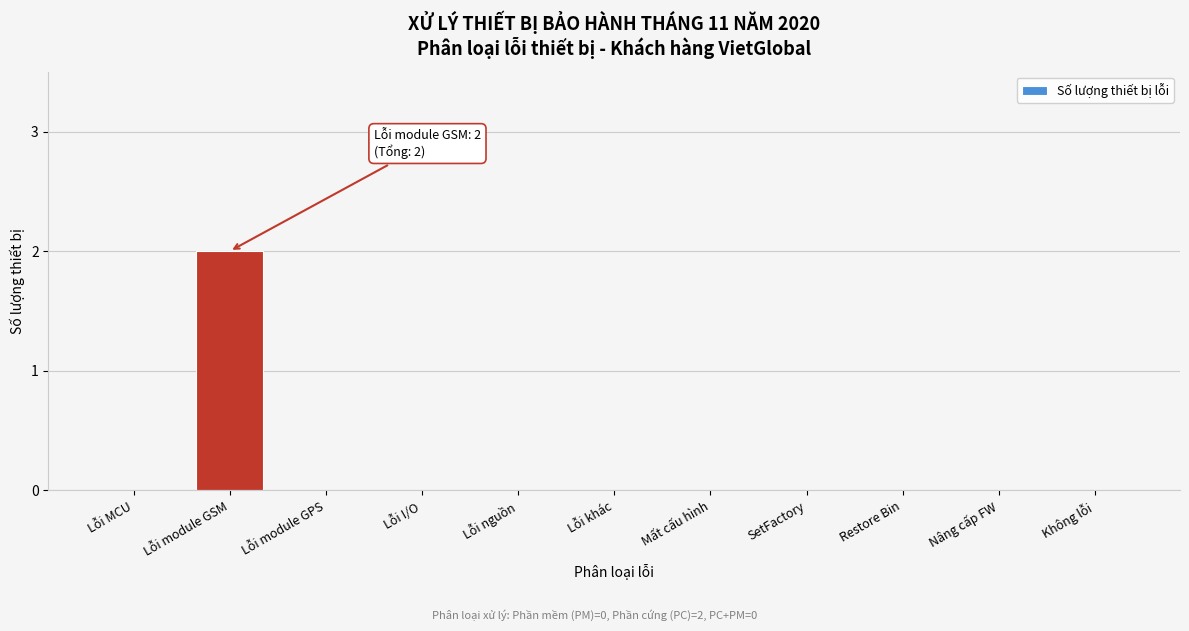

Reading right to left, what are all the values shown in this chart?

Không lỗi=0	Nâng cấp FW=0	Restore Bin=0	SetFactory=0	Mất cấu hình=0	Lỗi khác=0	Lỗi nguồn=0	Lỗi I/O=0	Lỗi module GPS=0	Lỗi module GSM=2	Lỗi MCU=0